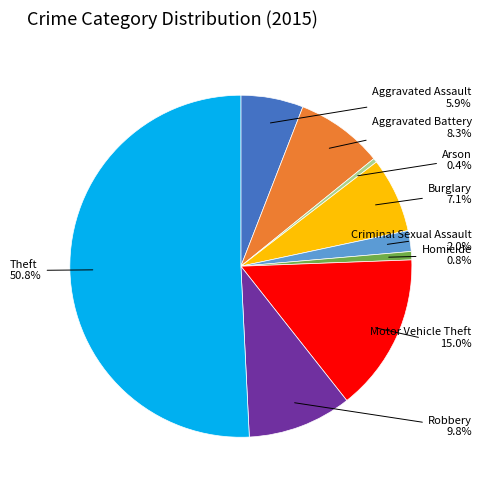

How many segments does this pie chart have?

9